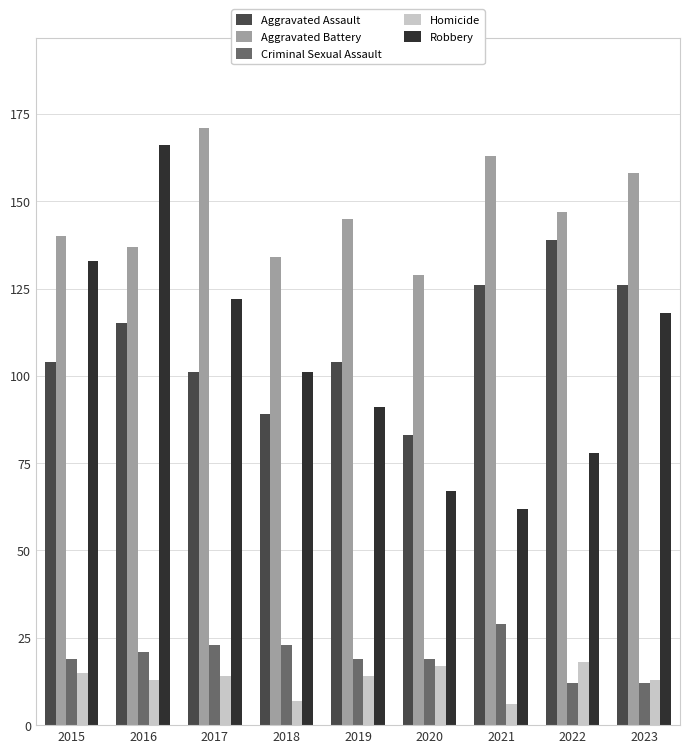

List the labels in order of Aggravated Battery value, smallest first.

2020, 2018, 2016, 2015, 2019, 2022, 2023, 2021, 2017